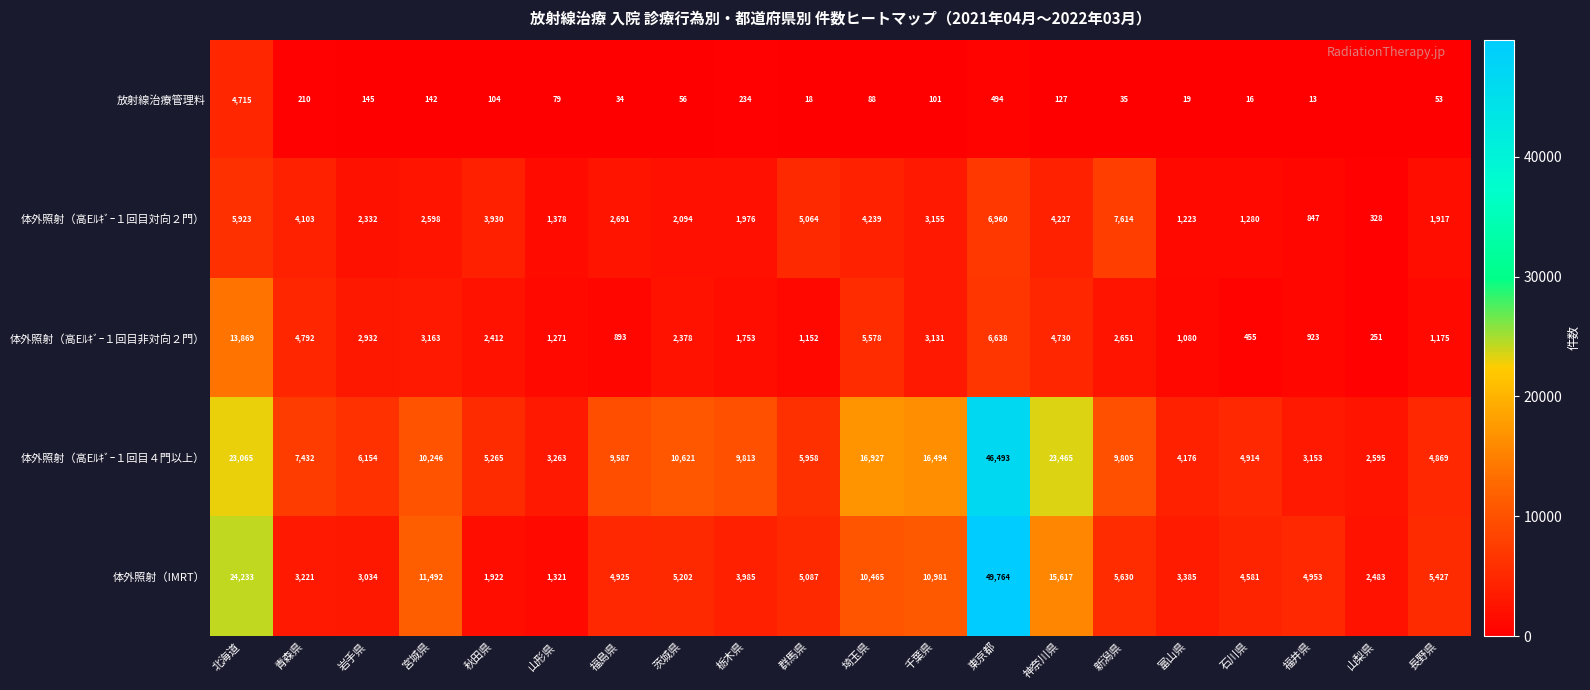

Is the value of 体外照射（IMRT） at 千葉県 greater than the value of 体外照射（高Eﾙｷﾞｰ１回目対向２門） at 秋田県?

Yes